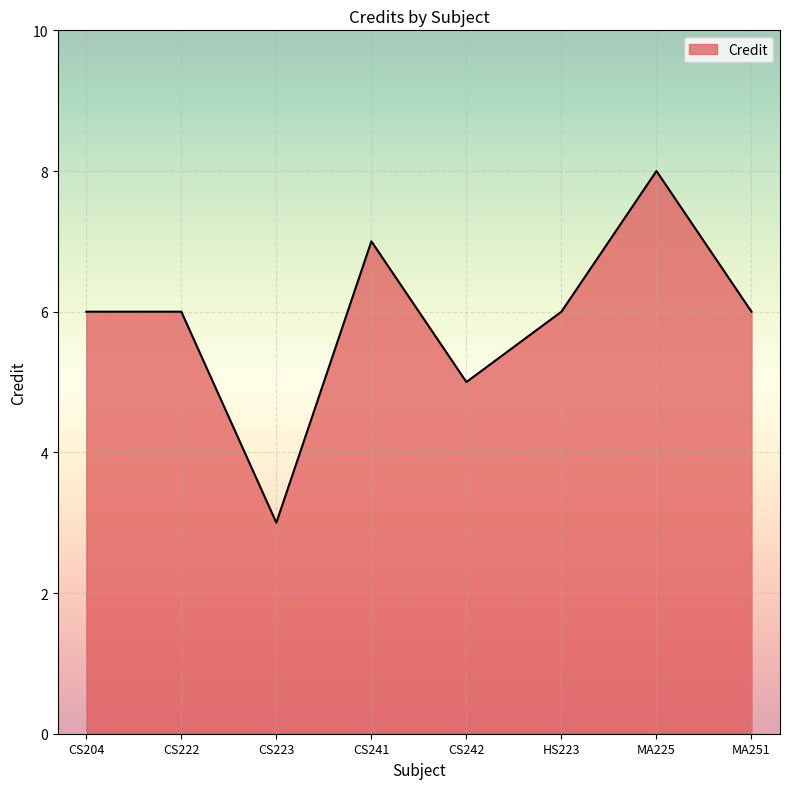

What is the change in value from CS241 to CS242?

-2